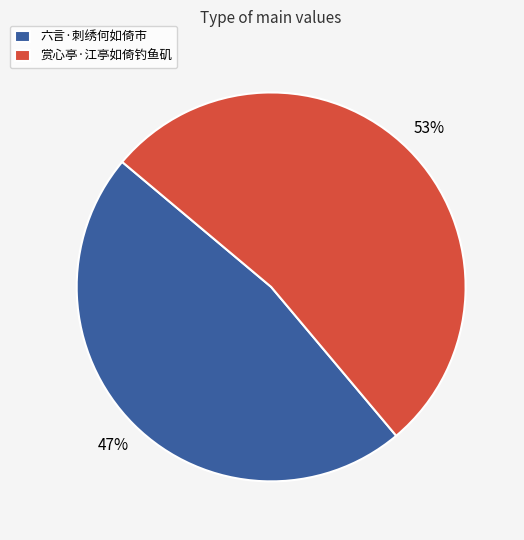

What is the ratio of the value at 六言·刺绣何如倚市 to the value at 赏心亭·江亭如倚钓鱼矶?

0.9